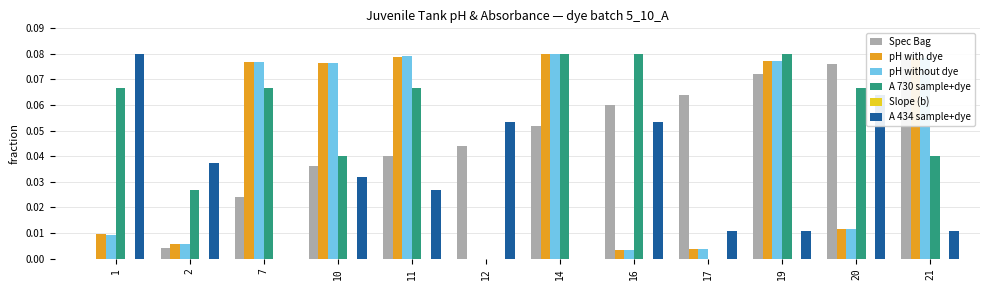

Count the number of categories in the chart.

12